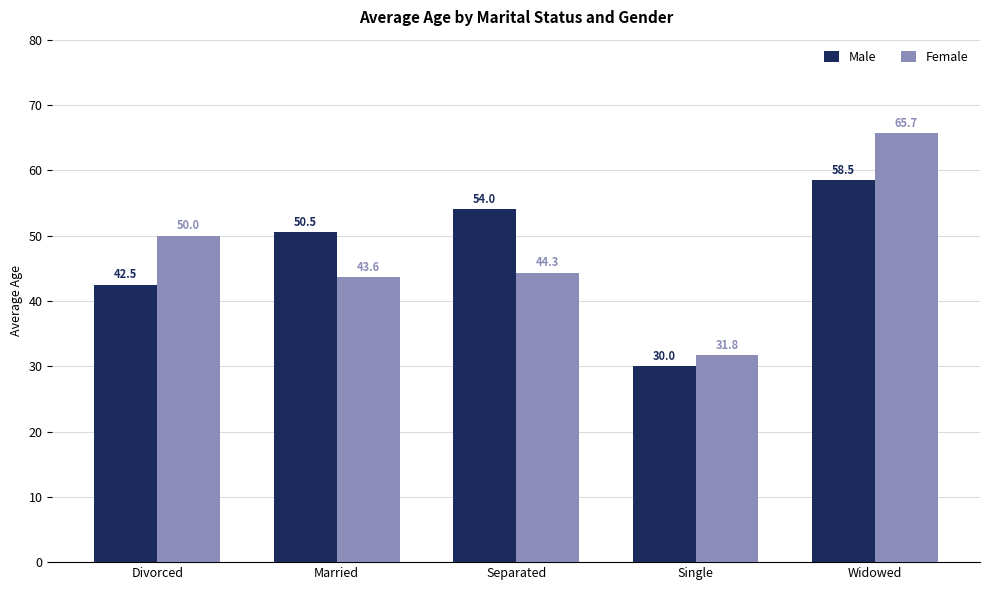

List the series in order of their overall mean, lowest first.

Female, Male